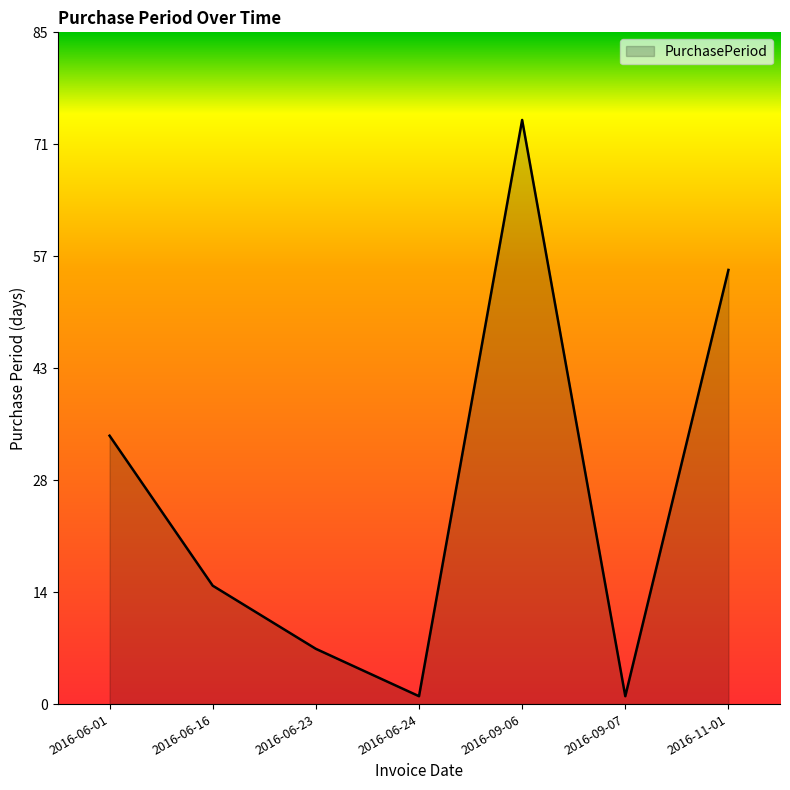

What is the greatest value displayed?

74